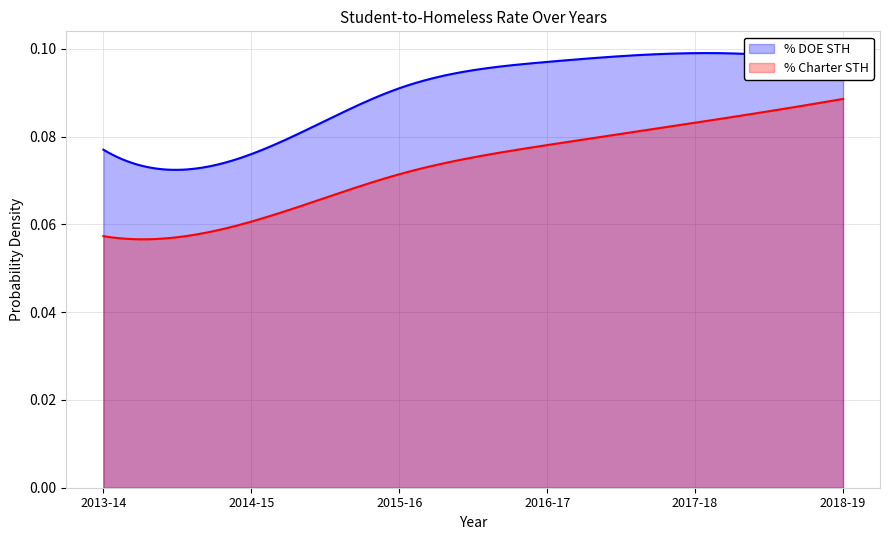

What is the label of the 6th point from the left?

2018-19